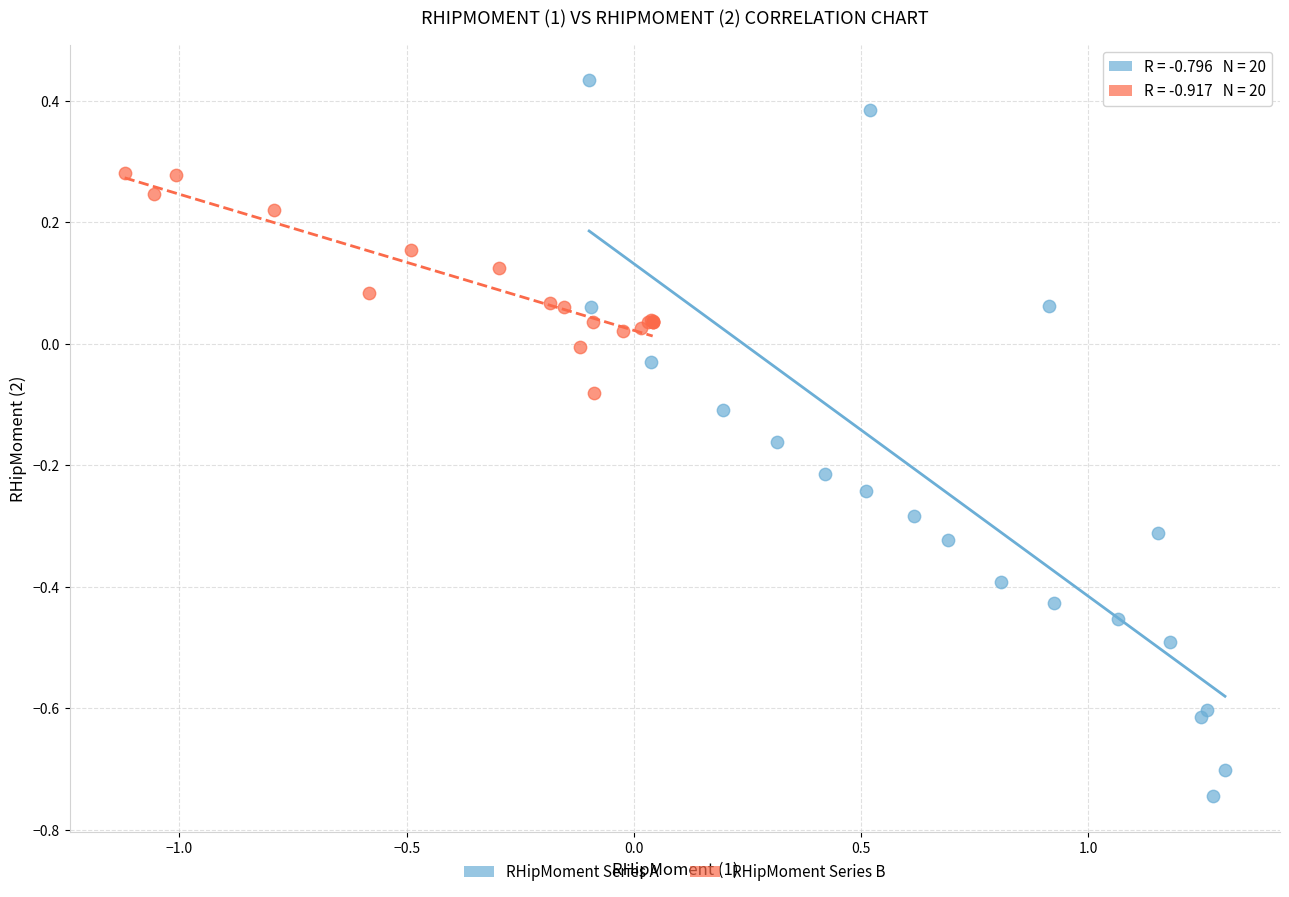

What are all the series names shown in the legend?

RHipMoment Series A, RHipMoment Series B